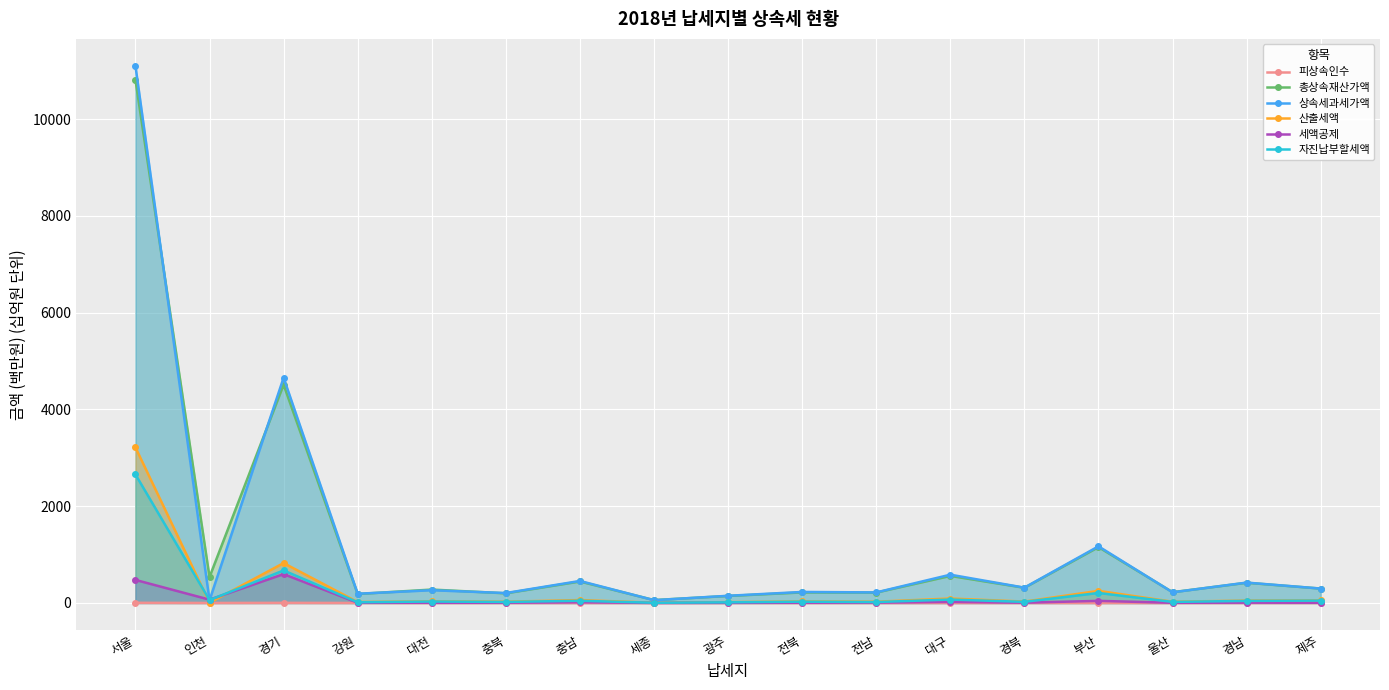

What is the average value of the 산출세액 series?

280.0